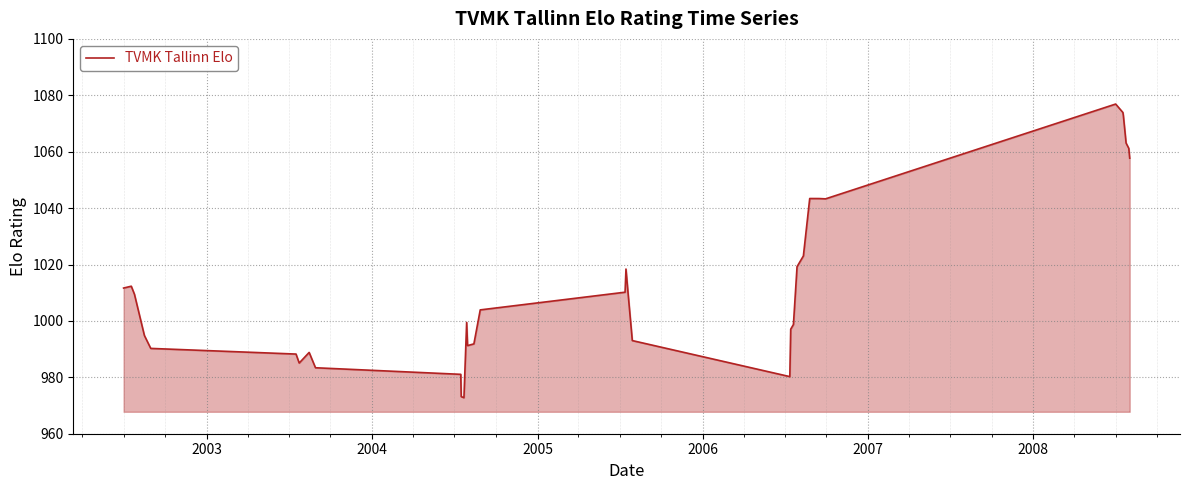

What is the maximum value shown in the chart?

1076.9